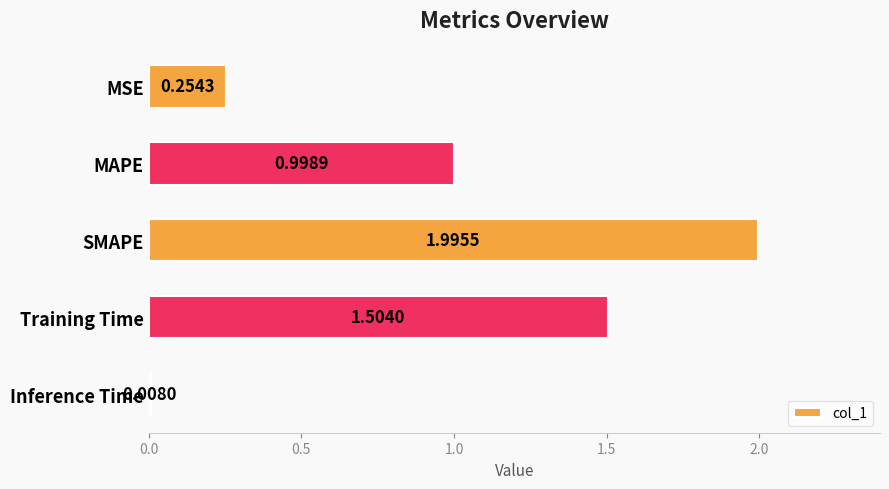

What is the average value?

1.0